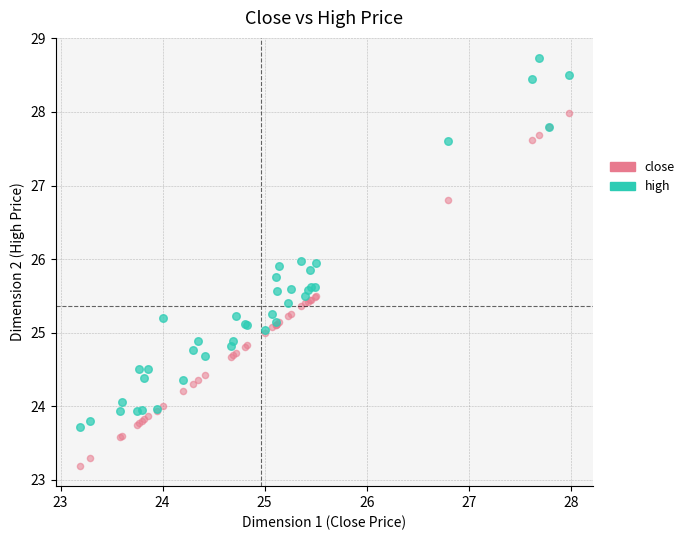

Which series has the largest Y range (max minus min)?

high